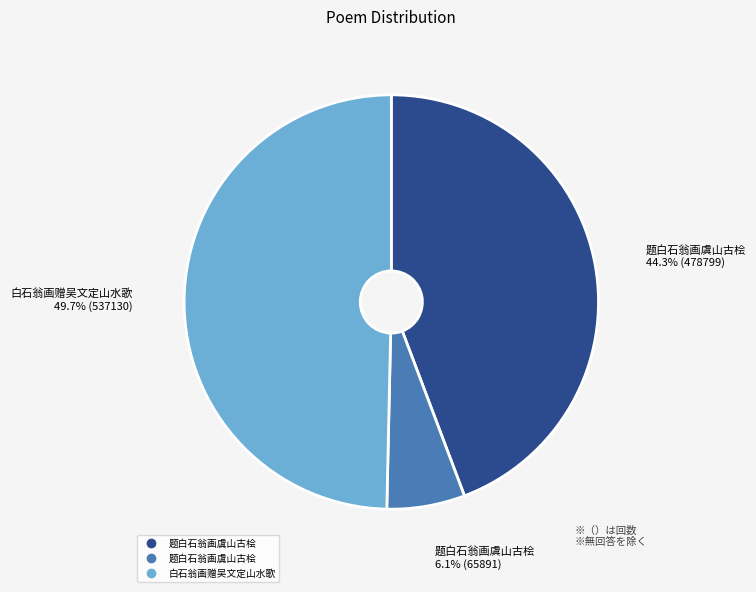

How many segments does this pie chart have?

3